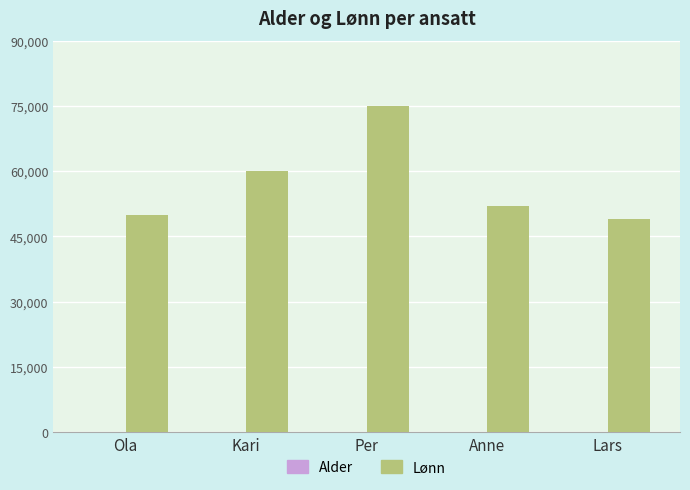

Between Per and Lars, which series saw the biggest shift?

Lønn